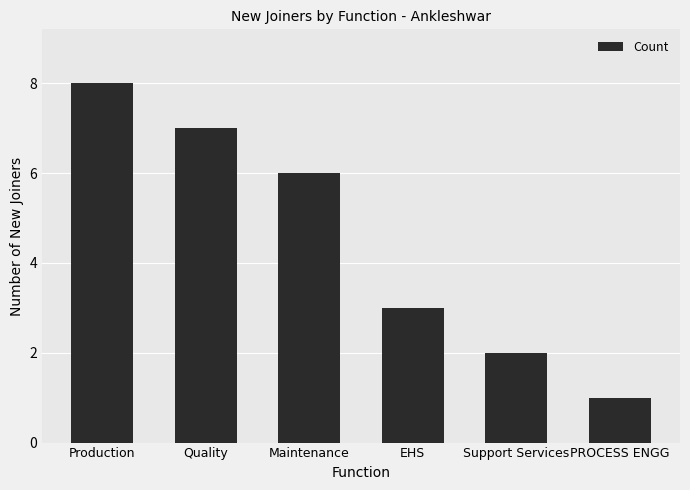

True or false: the data shows 2 at Support Services.

True